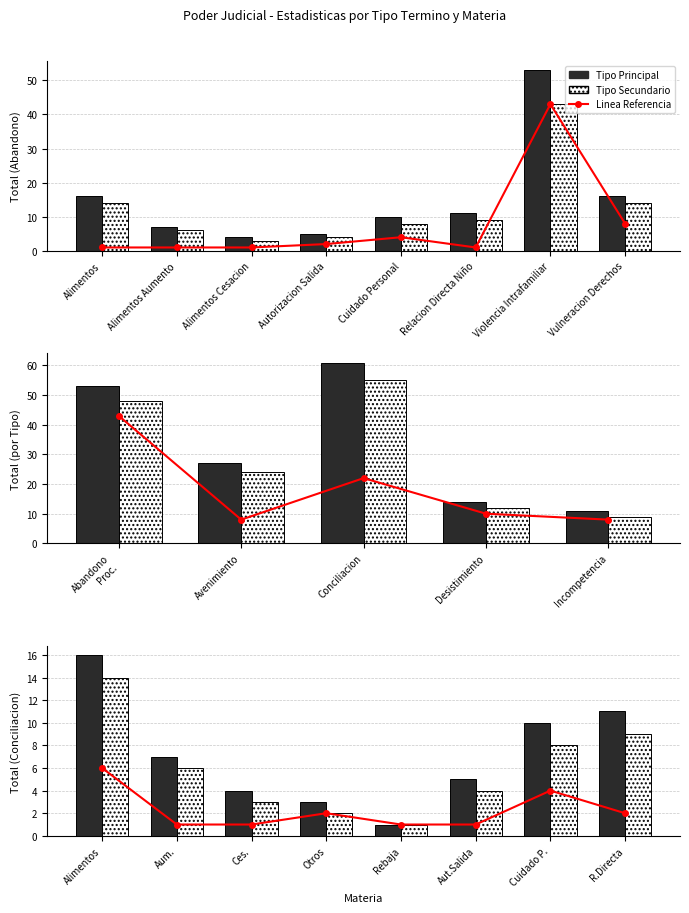

What is the minimum value shown in the chart?

1